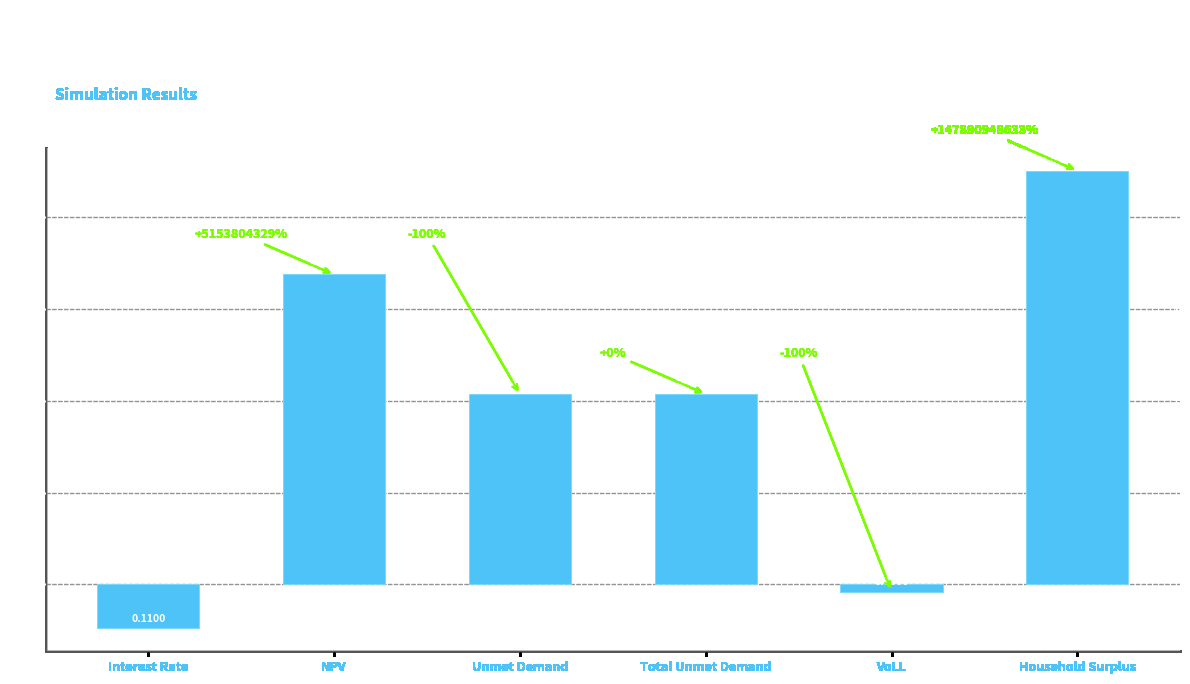

Reading left to right, transcribe all the data shown in this chart.

-1.0	6.8	4.1	4.1	-0.2	9.0